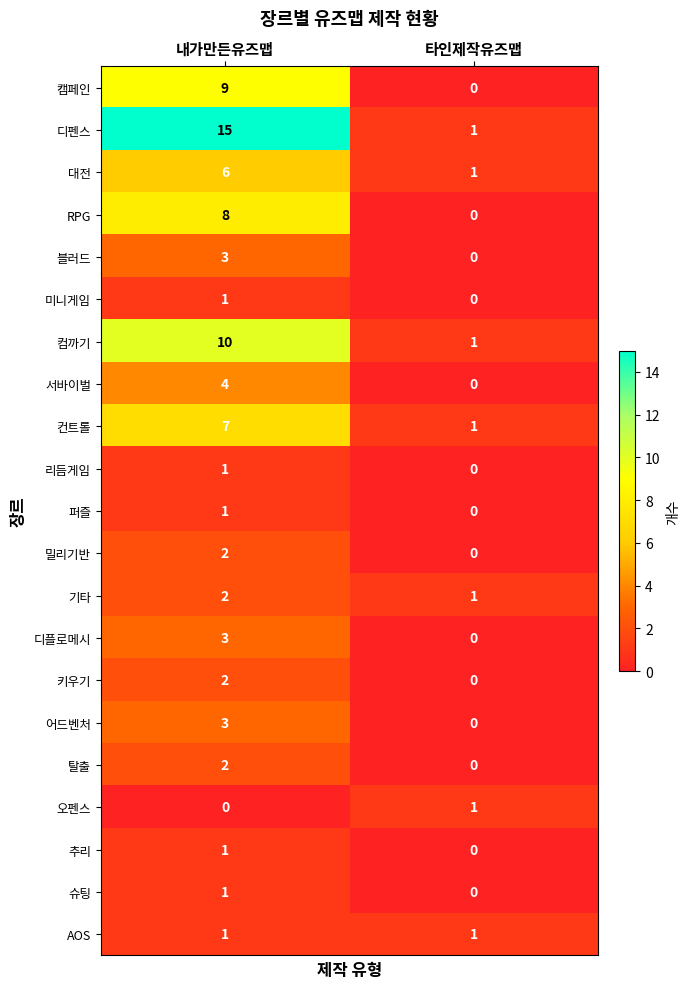

What is the sum of the 캠페인 values at 내가만든유즈맵 and 타인제작유즈맵?

9